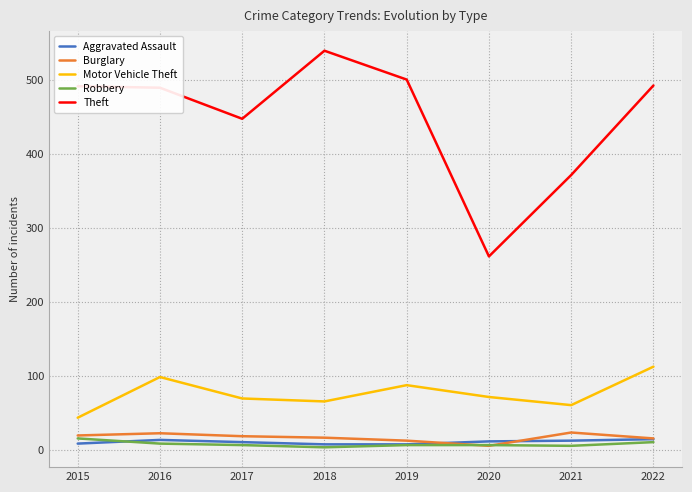

Where is Theft nearest to the value 400?

2021